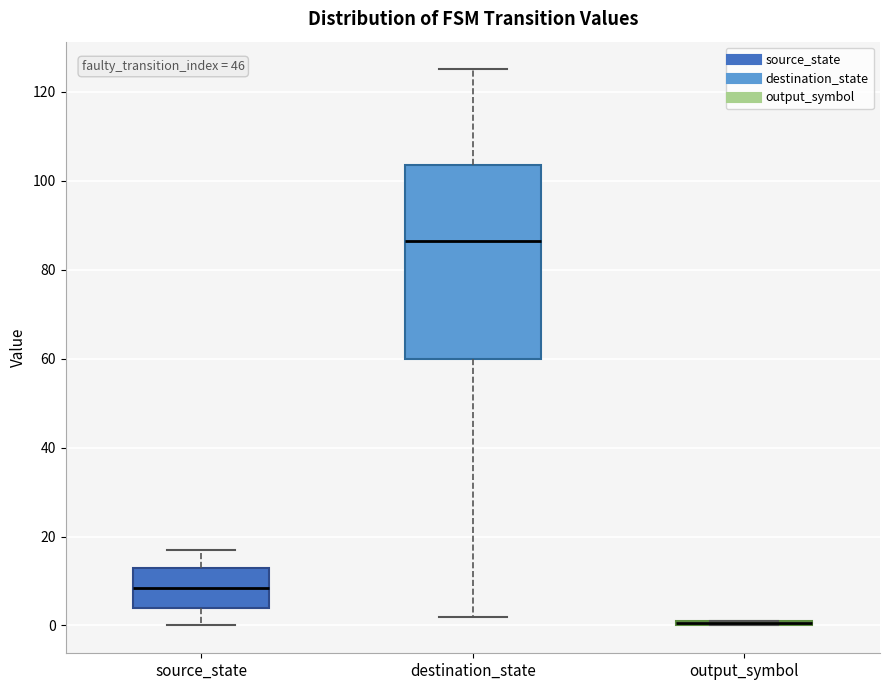

Which box is the tallest, from its lower edge to its upper edge?

destination_state